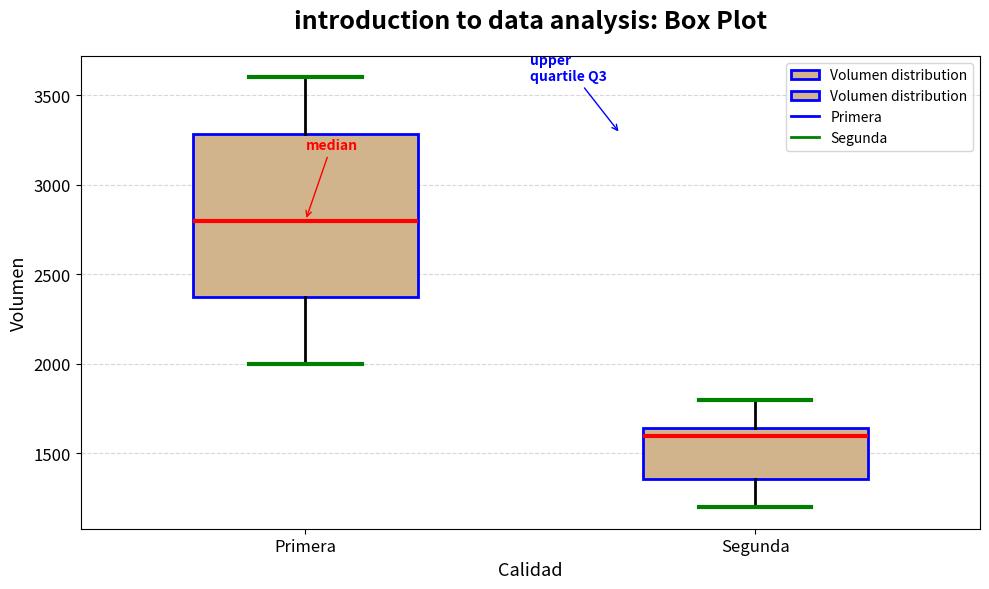

Reading left to right, transcribe this box plot: for each box, give where its median line is, the range the box spans, and where its two whiskers end, as read against the y-axis. The values are not printed on the chart, so give them approximately, as read against the axis.

Primera: median 2800, box 2400 to 3300, whiskers 2000 to 3600
Segunda: median 1600, box 1350 to 1650, whiskers 1200 to 1800